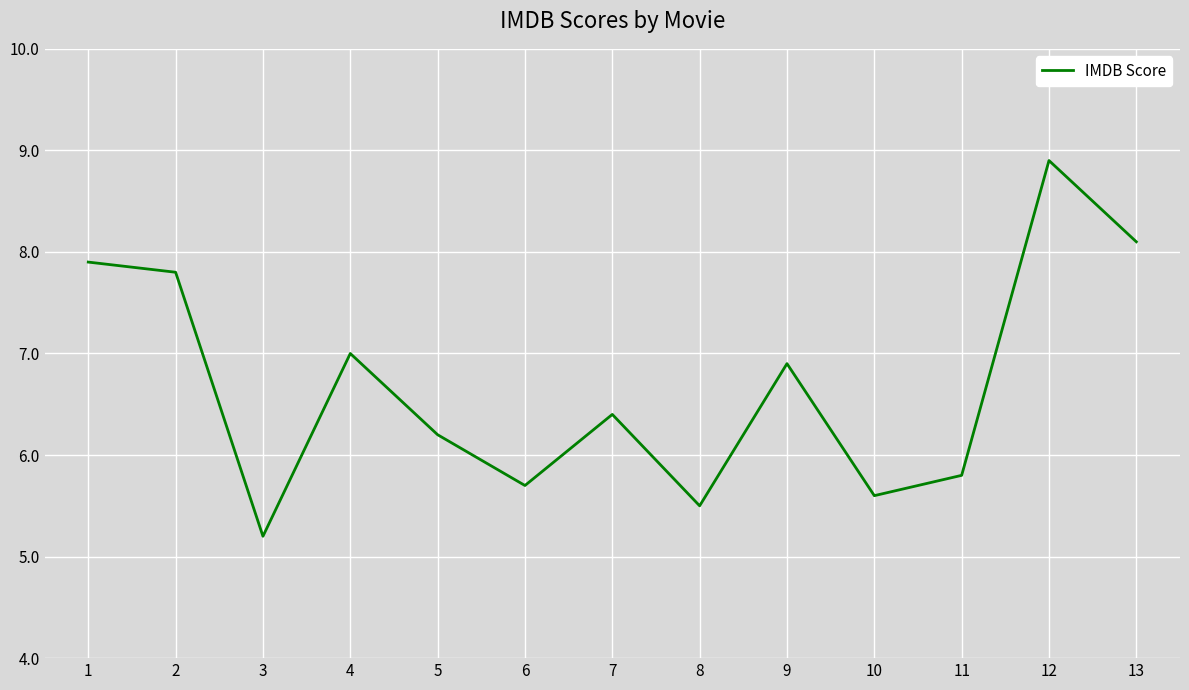

What is the change in value from 7 to 12?

+2.5